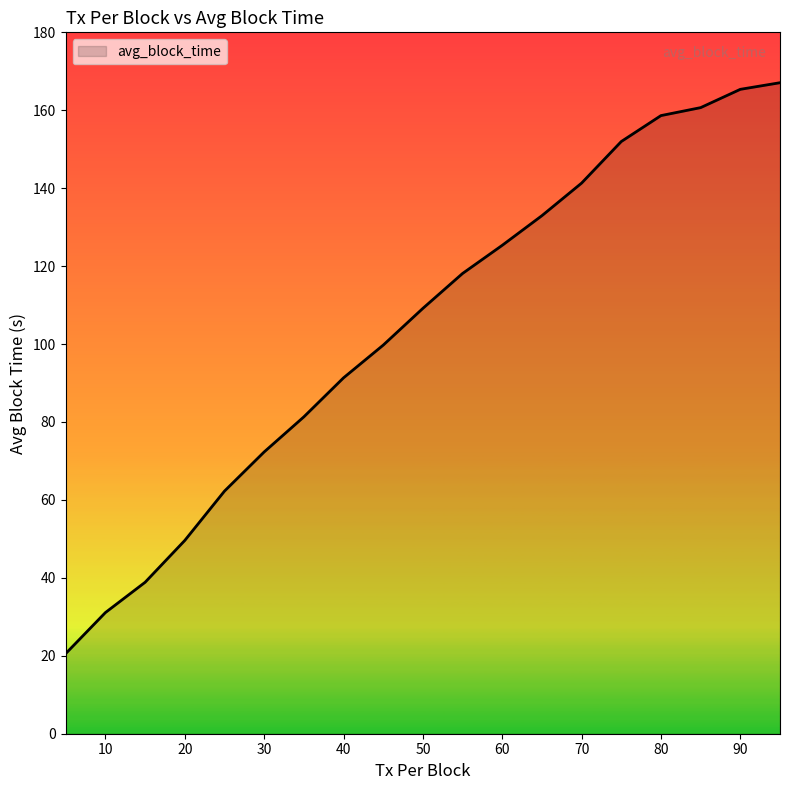

What is the smallest value displayed?

20.6